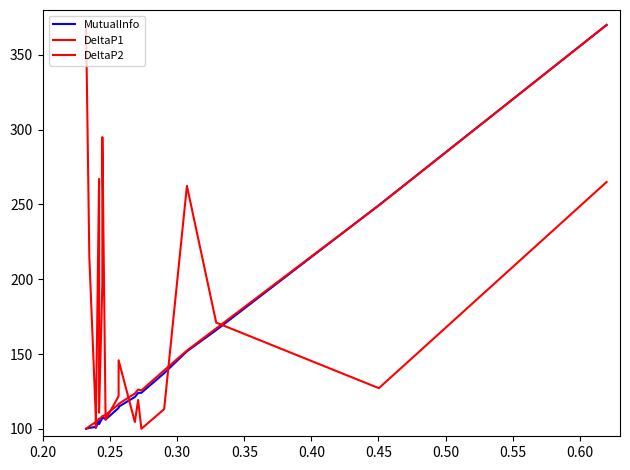

Count the number of data series in this chart.

3